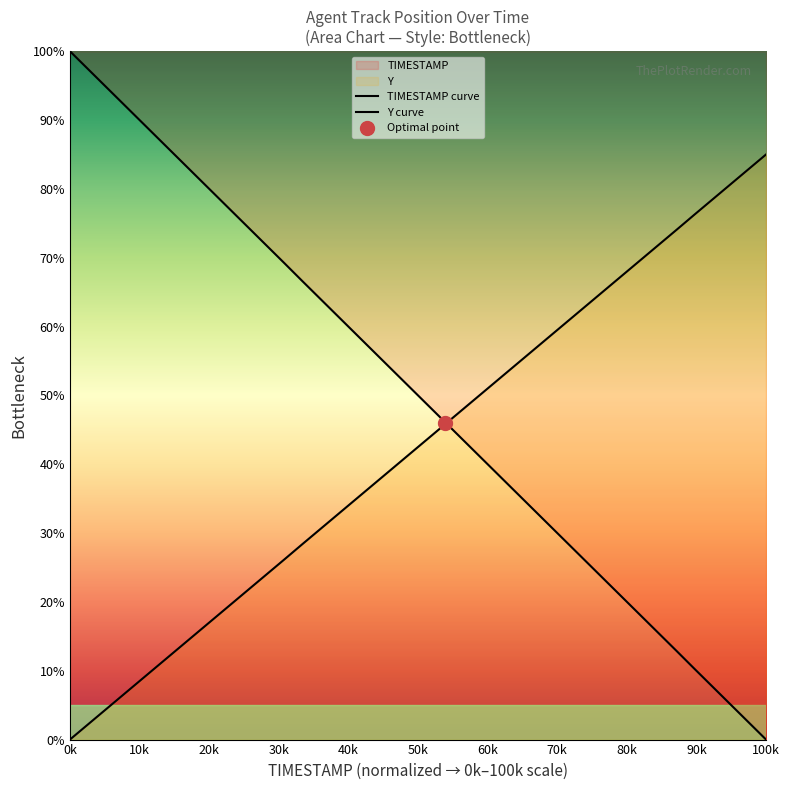

Is it true that TIMESTAMP equals 2.6 at 40k?

False